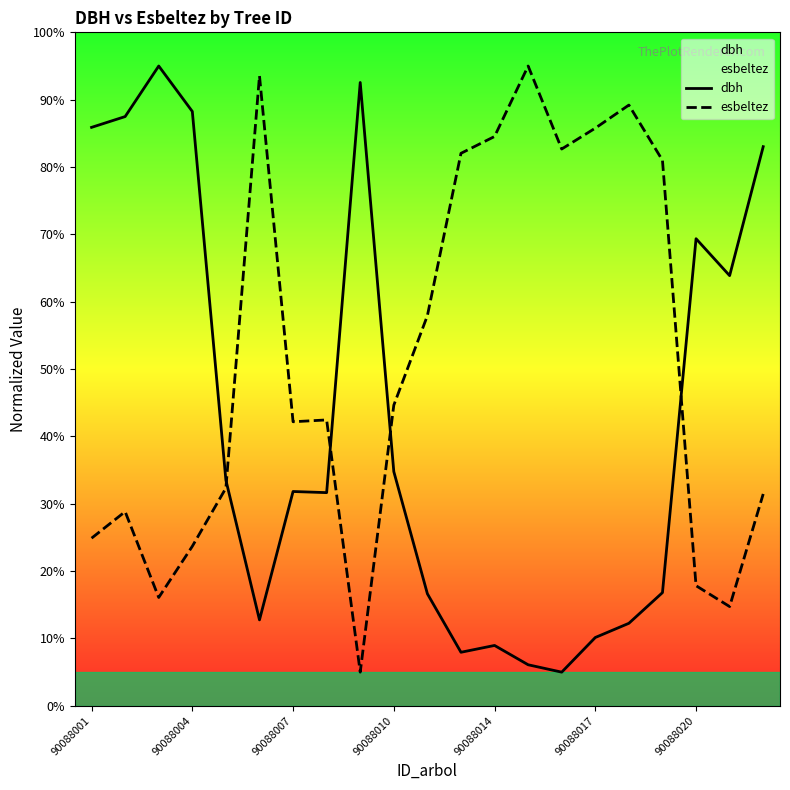

What is the difference between the maximum and minimum values in the esbeltez series?

90.0